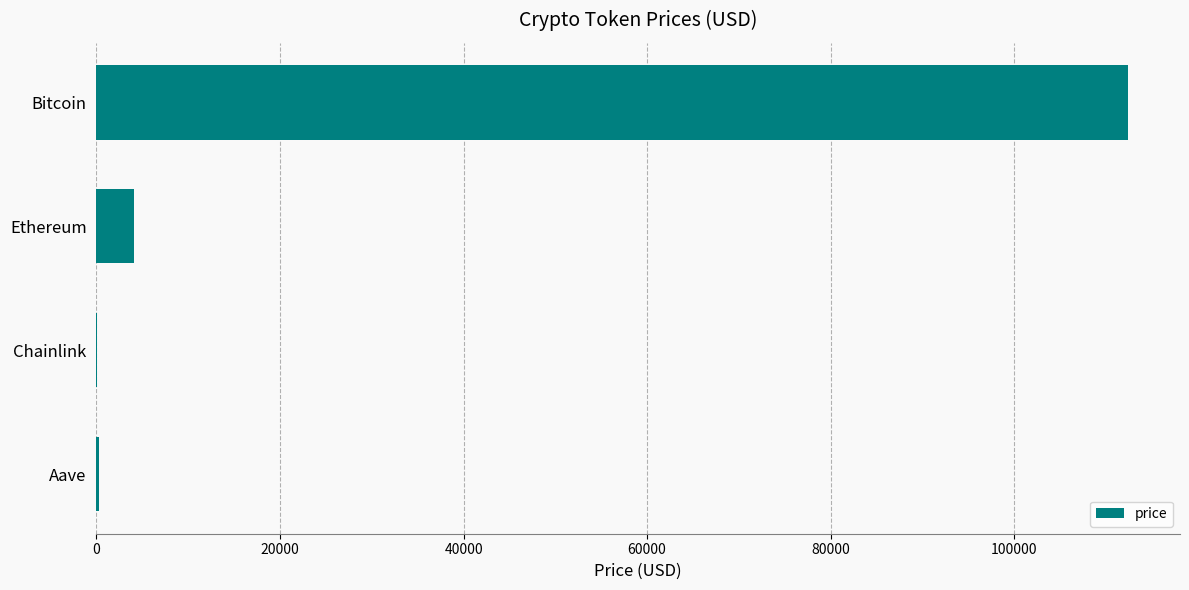

At which category does the chart reach its peak across all series?

Bitcoin